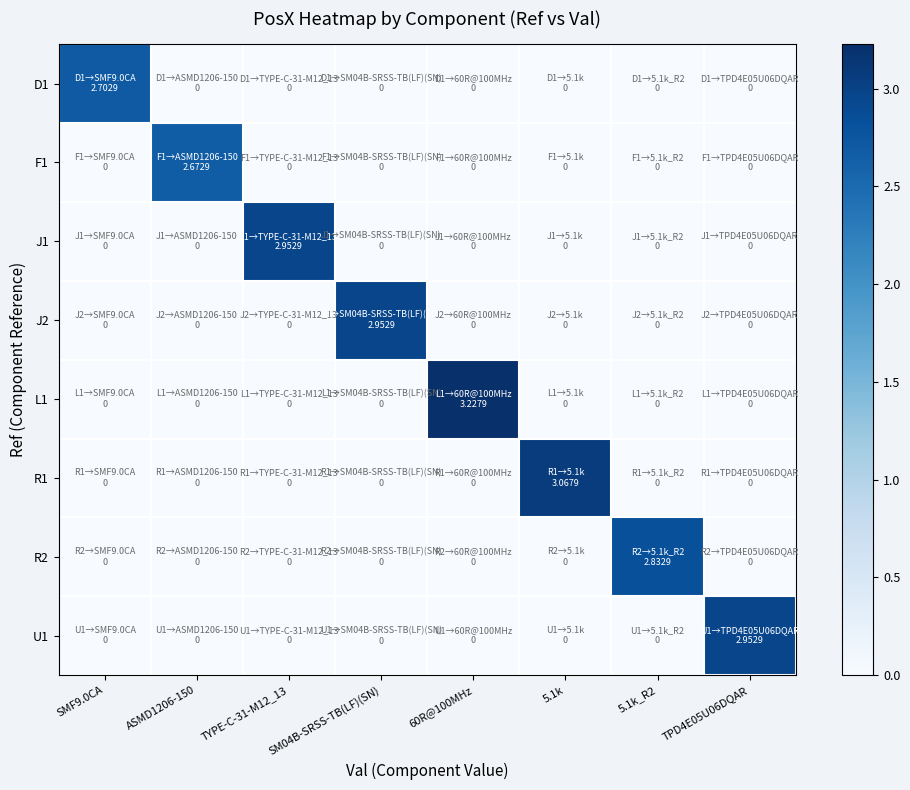

Between TYPE-C-31-M12_13 and 60R@100MHz, which series saw the biggest shift?

L1